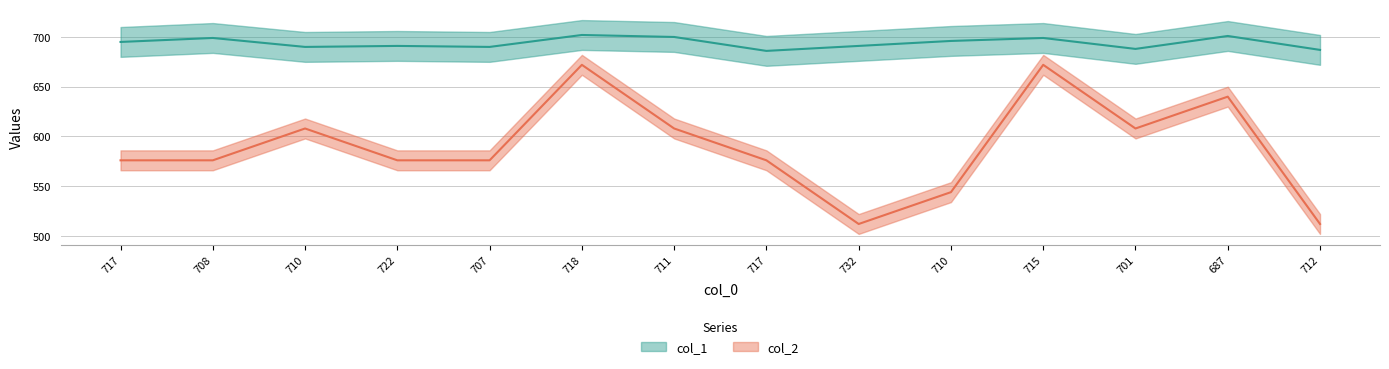

What is the difference between the maximum and minimum values in the col_2 series?

160